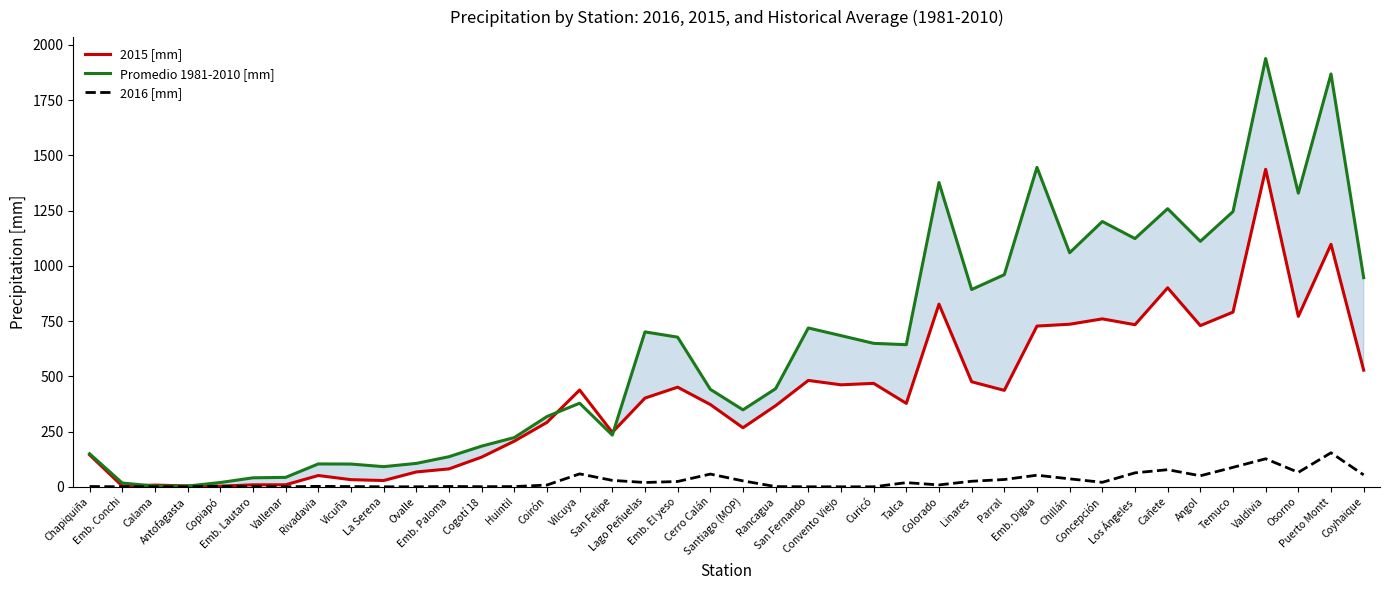

Is it true that Promedio 1981-2010 [mm] equals 1059.4 at Chillán?

True